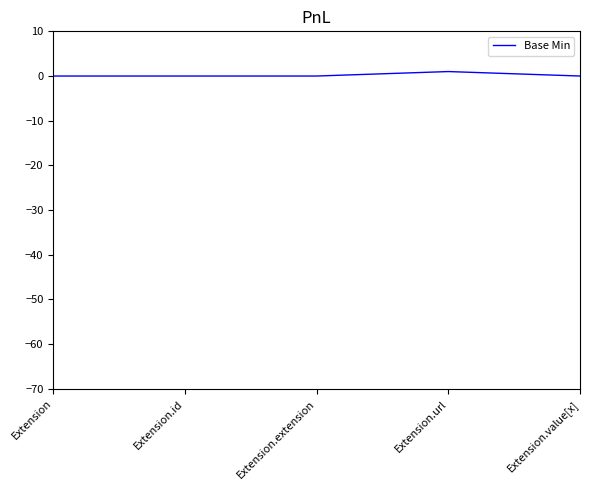

Is it true that the value at Extension.extension is 0?

True